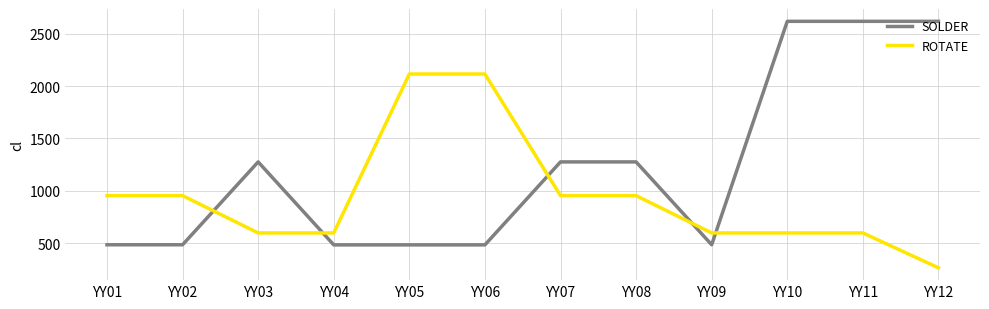

Is it true that SOLDER equals 2618 at YY12?

True